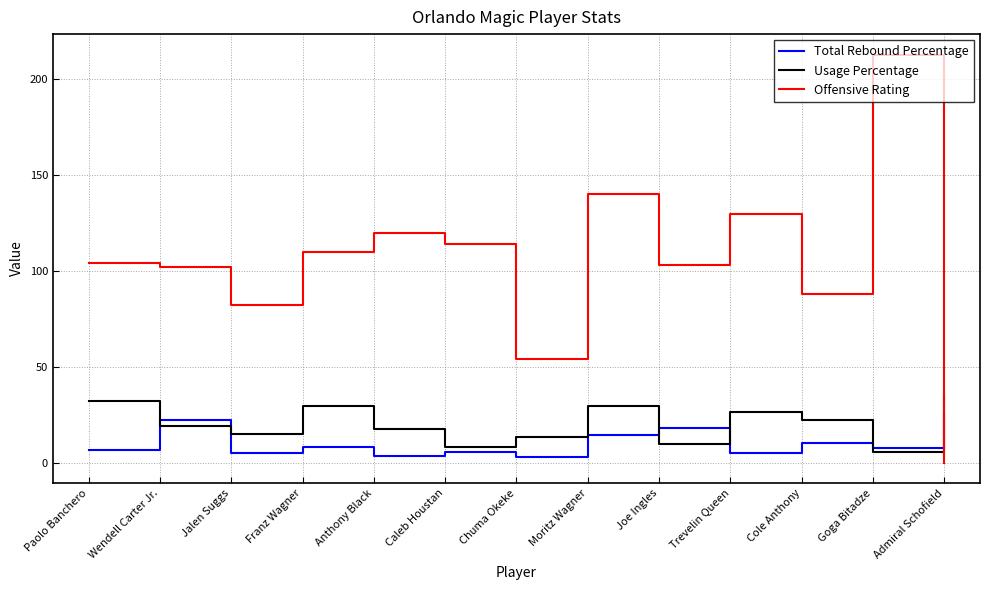

In Total Rebound Percentage, how many points are higher than both neighbors (excluding endpoints)?

5